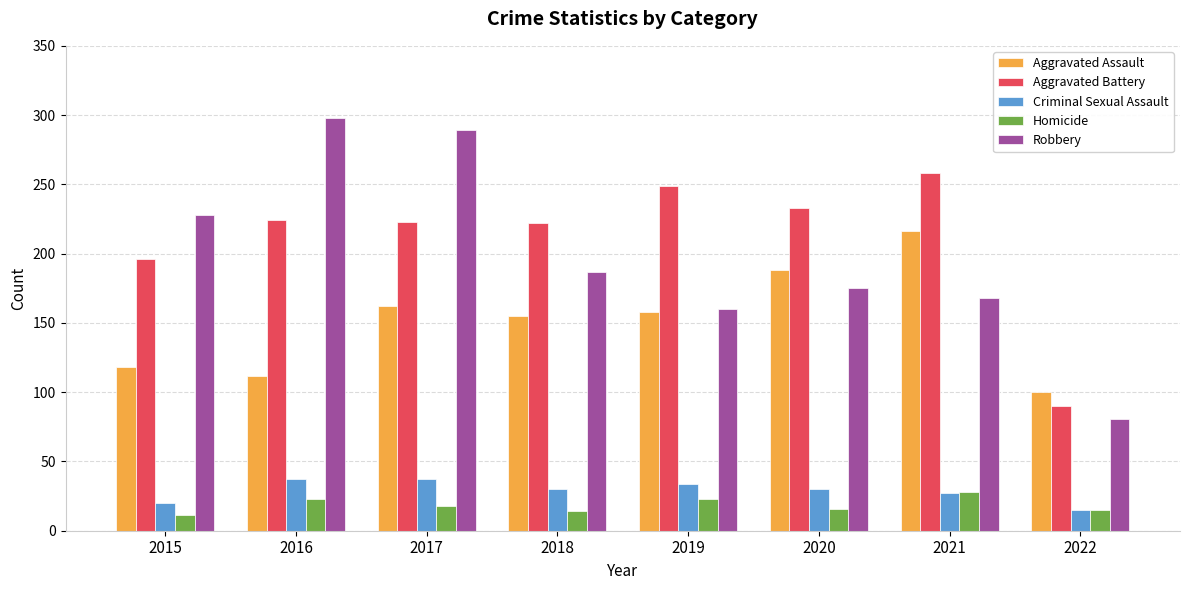

Are the bars horizontal?

No